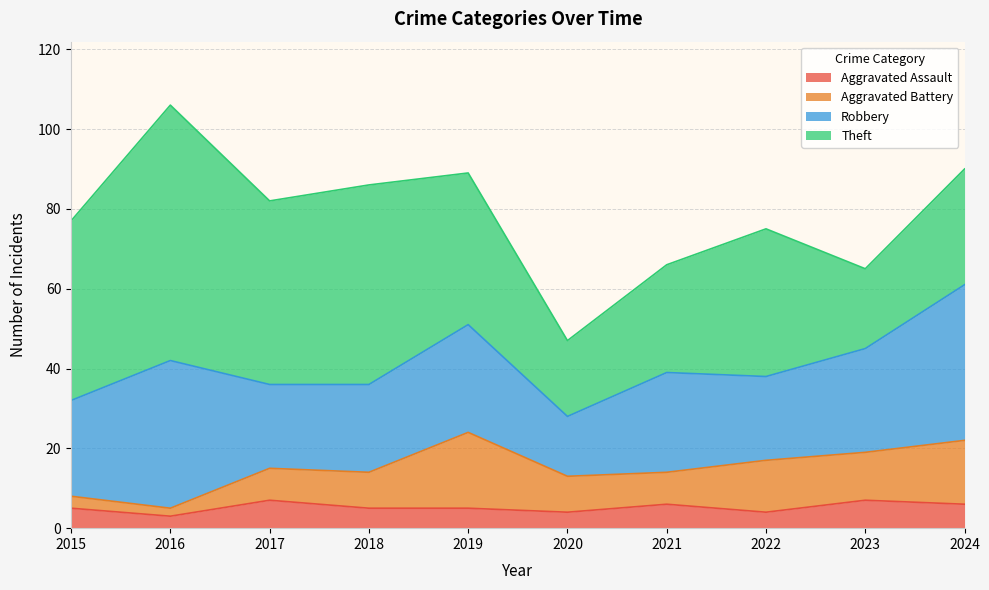

Which series has the largest range (max minus min)?

Theft